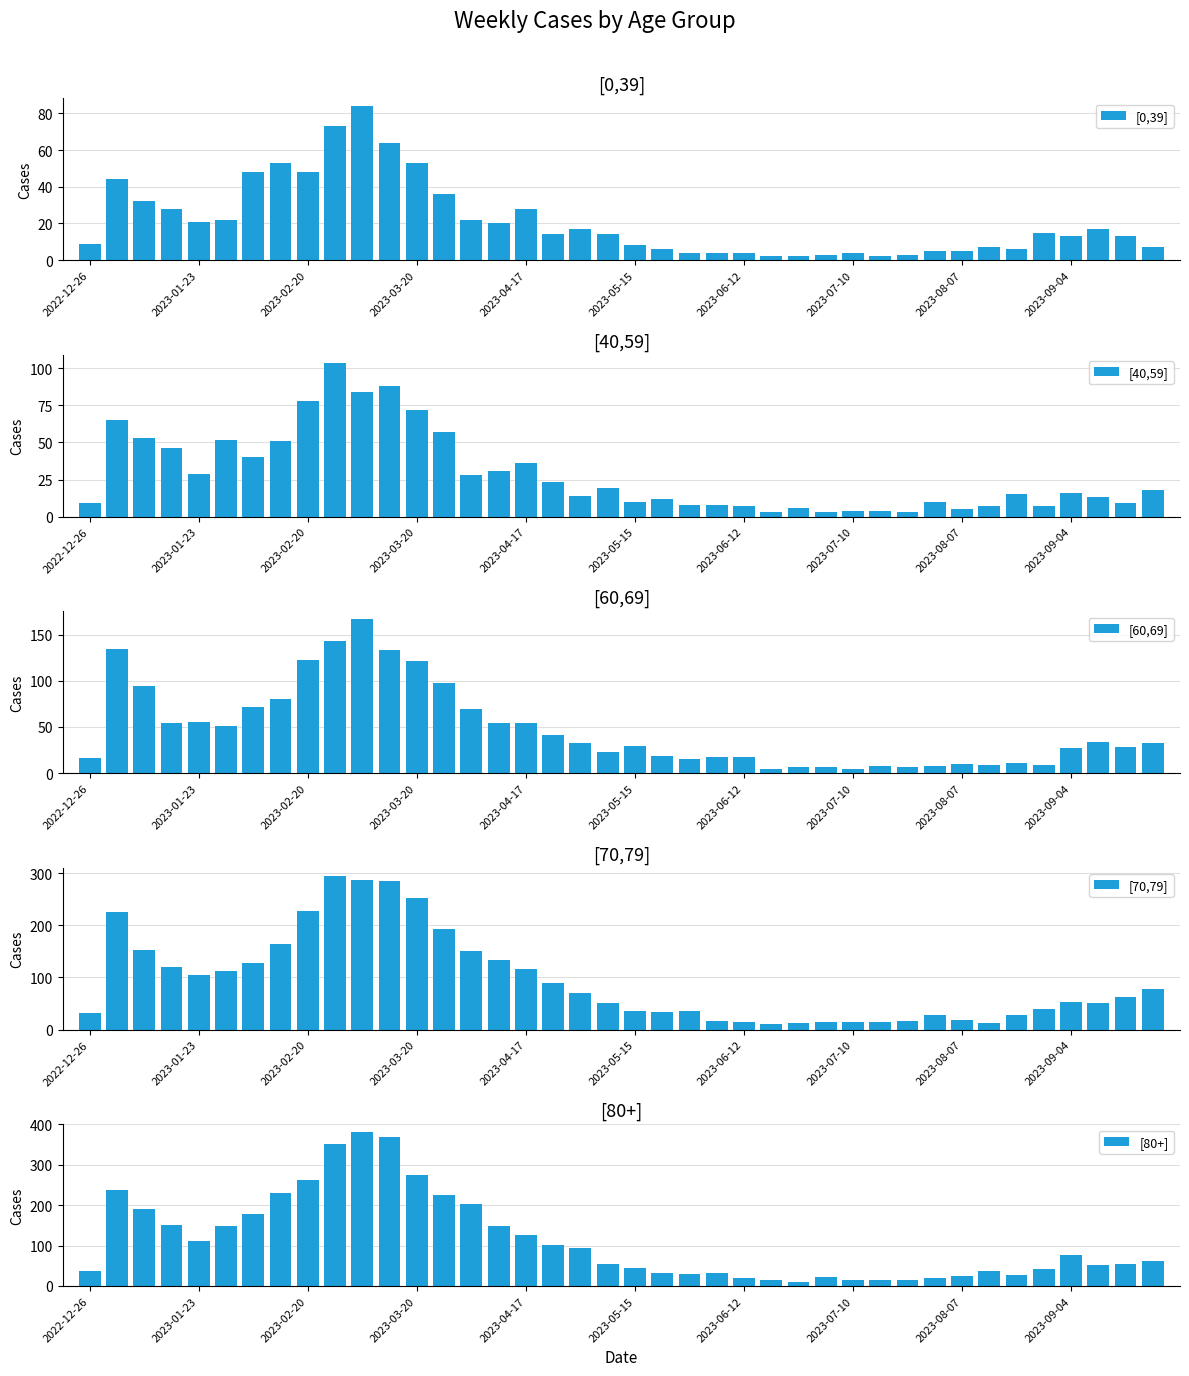

Reading left to right, extract all data points from this chart.

[0,39]: 9	44	32	28	21	22	48	53	48	73	84	64	53	36	22	20	28	14	17	14	8	6	4	4	4	2	2	3	4	2	3	5	5	7	6	15	13	17	13	7
[40,59]: 9	65	53	46	29	52	40	51	78	104	84	88	72	57	28	31	36	23	14	19	10	12	8	8	7	3	6	3	4	4	3	10	5	7	15	7	16	13	9	18
[60,69]: 16	134	94	54	55	51	72	80	123	143	167	133	122	98	69	54	54	41	33	23	29	18	15	17	17	4	7	6	4	8	7	8	10	9	11	9	27	34	28	33
[70,79]: 32	226	153	121	104	112	127	165	228	296	287	286	253	193	150	133	117	90	71	50	35	33	35	17	15	10	12	15	15	14	16	27	18	12	27	39	53	51	62	77
[80+]: 38	238	191	150	111	149	179	230	263	351	381	368	275	224	203	149	126	101	95	54	44	32	29	33	20	16	11	22	16	15	14	20	24	36	27	41	77	52	55	61